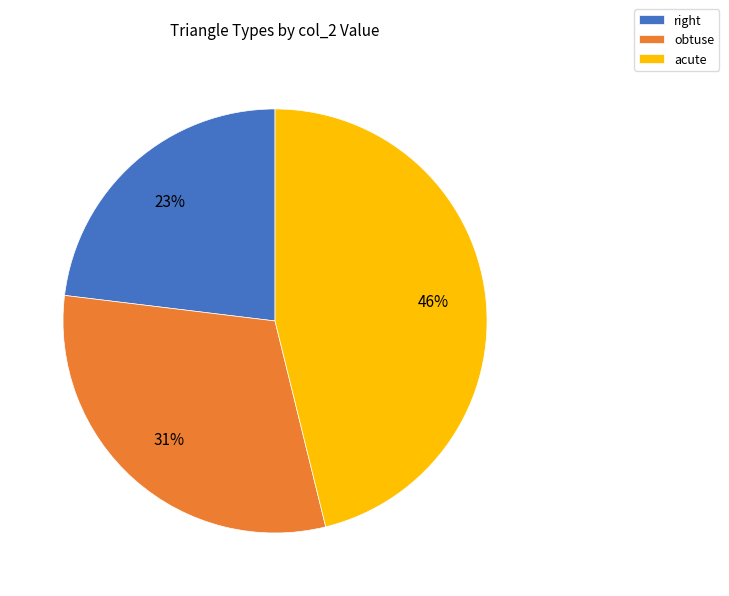

How many segments does this pie chart have?

3